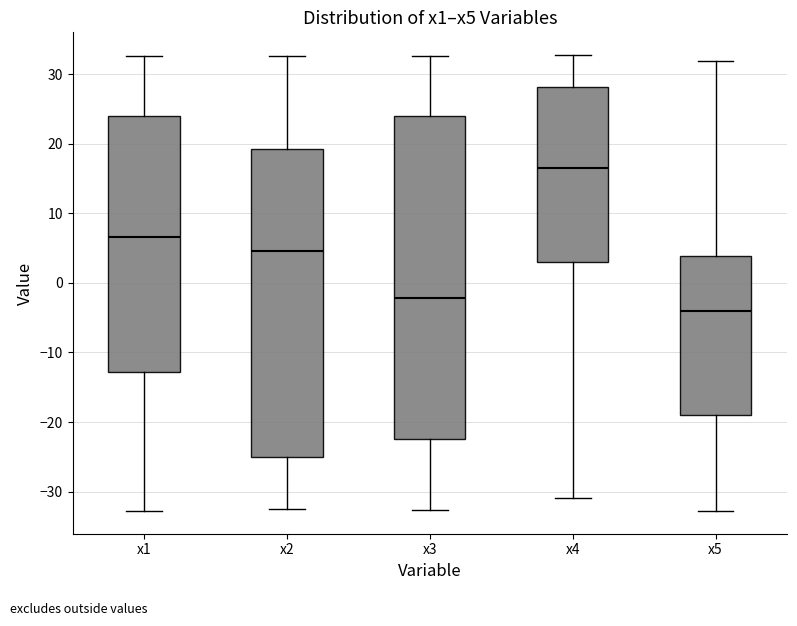

Which box is the tallest, from its lower edge to its upper edge?

x3